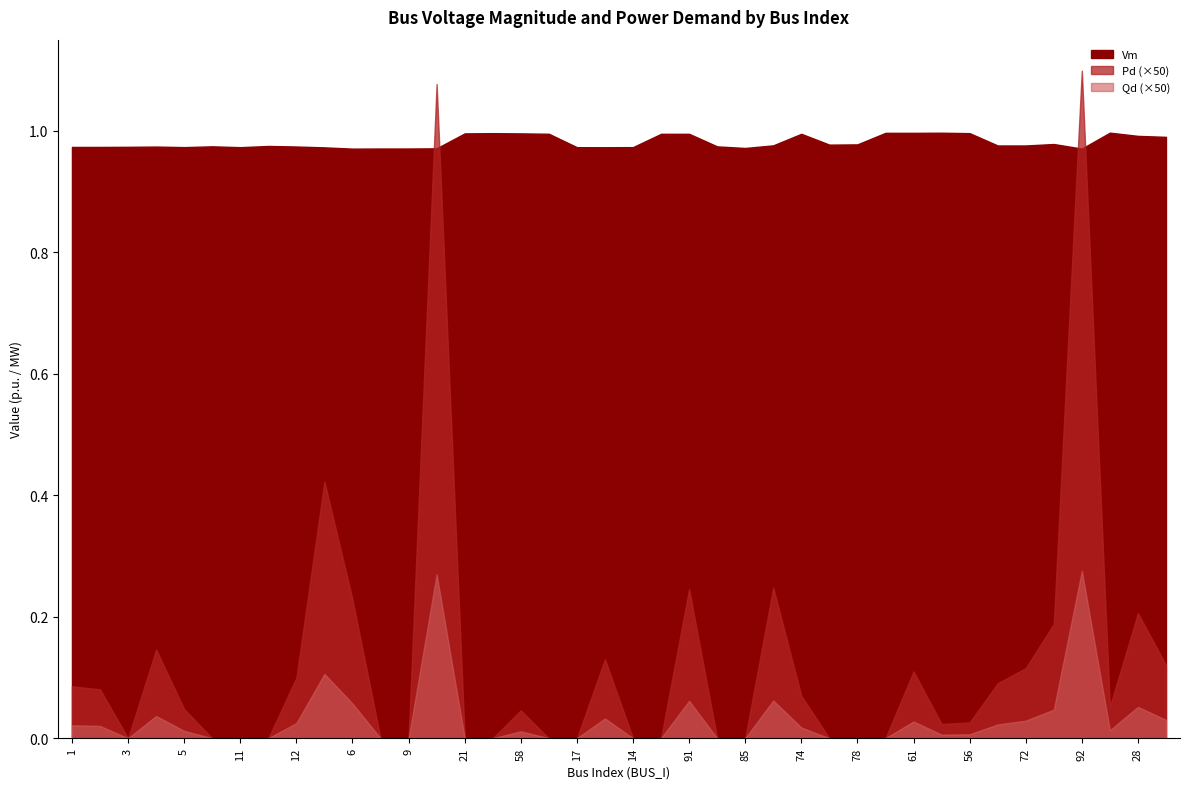

True or false: Vm has a value of 1.0 at 25.

True